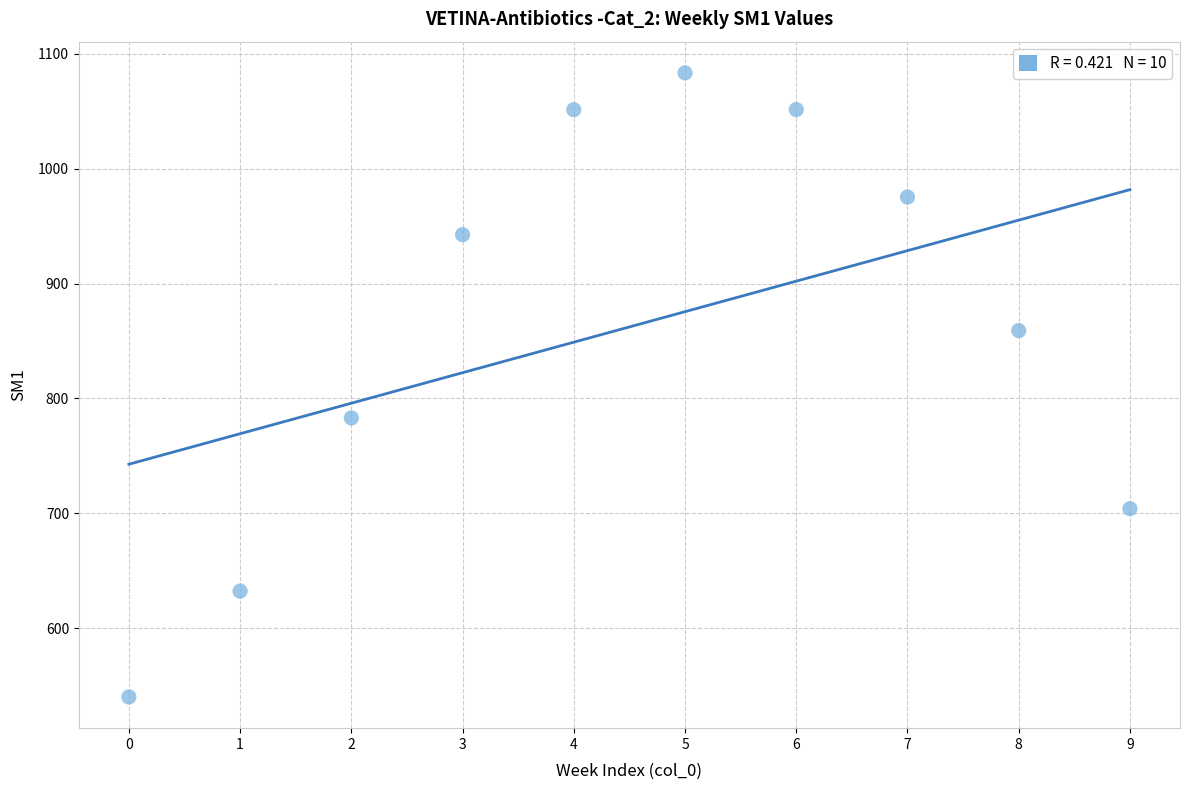

What Y value in the scatter plot is closest to 811?

783.1